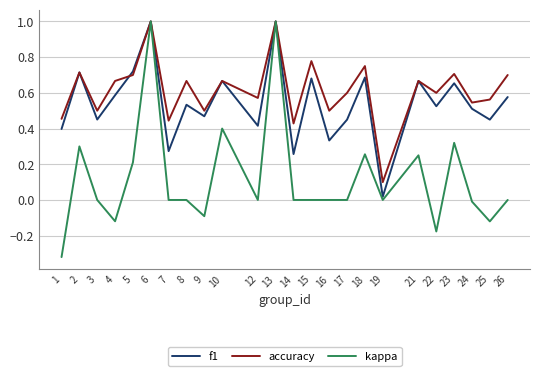

What are all the series names shown in the legend?

f1, accuracy, kappa